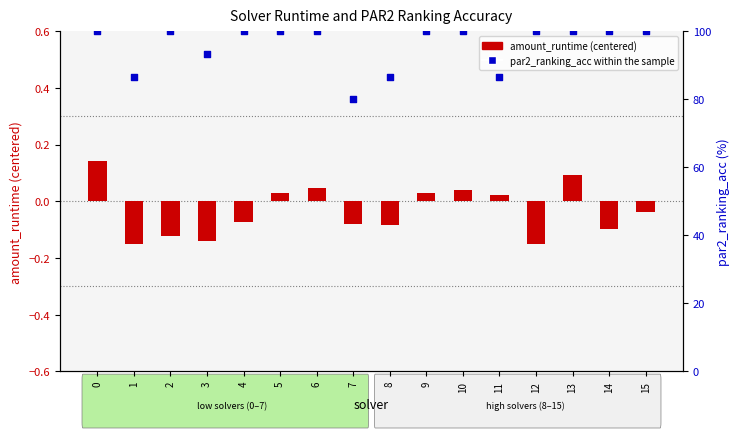

Which series contains the lowest Y value?

amount_runtime (centered)